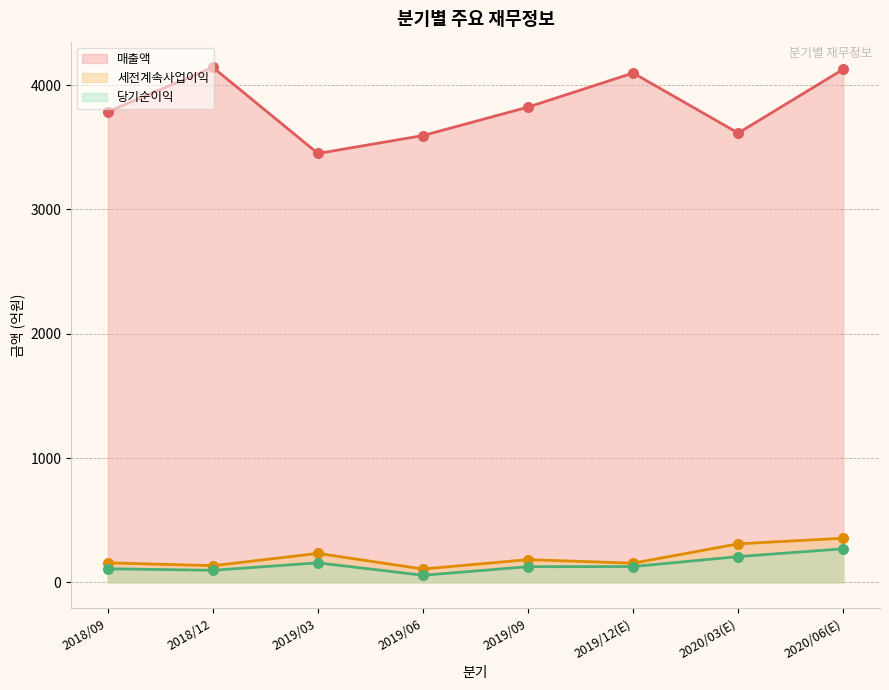

What are all the series names shown in the legend?

매출액, 세전계속사업이익, 당기순이익